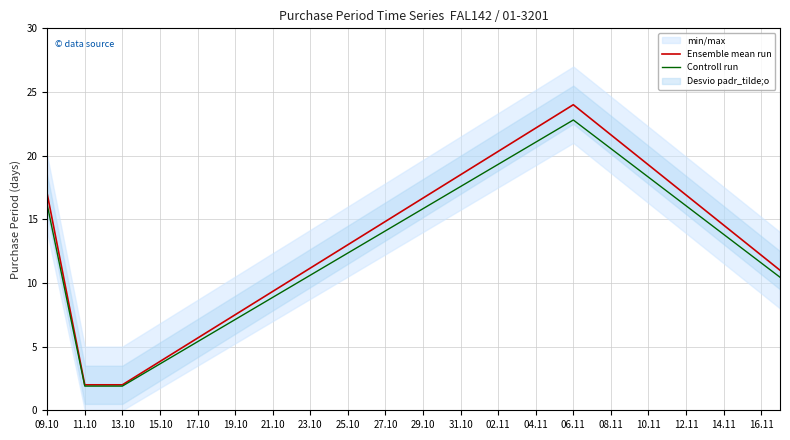

Is the value of Ensemble mean run at 06.11 greater than the value of Controll run at 06.11?

Yes